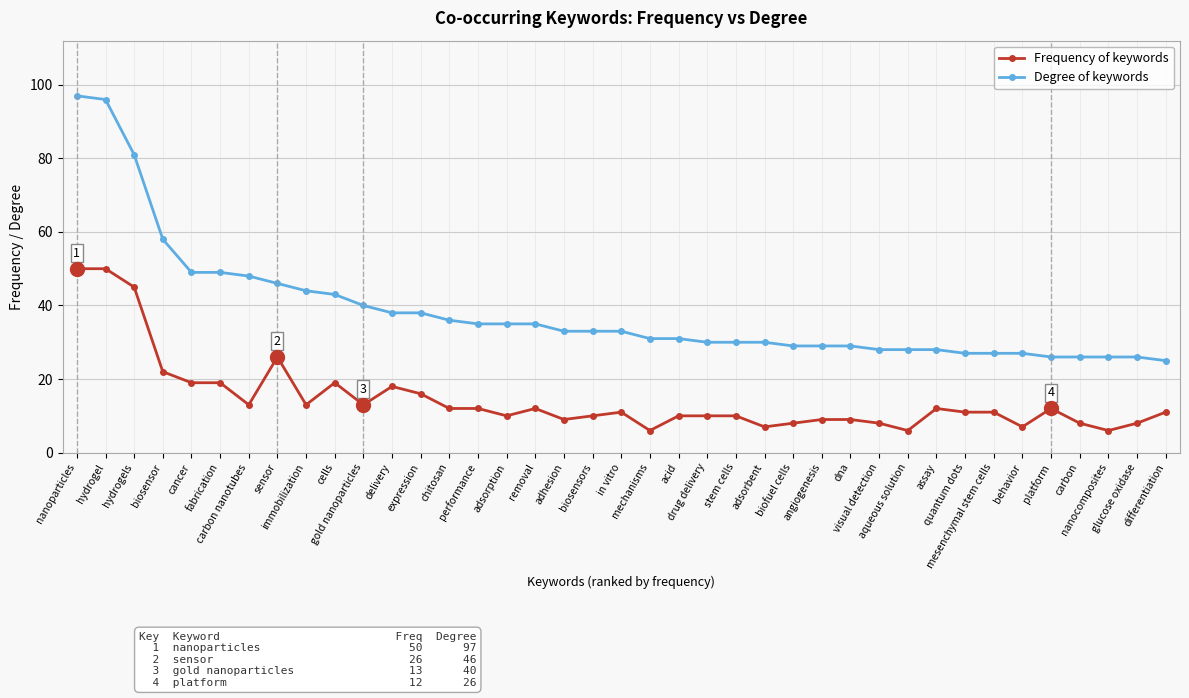

What is the sum of the Frequency of keywords values at aqueous solution and visual detection?

14